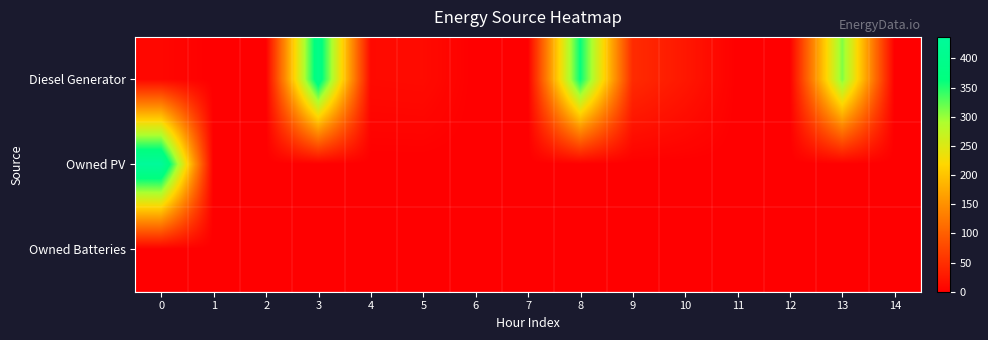

List the series in order of their overall mean, lowest first.

row_2, row_1, row_0